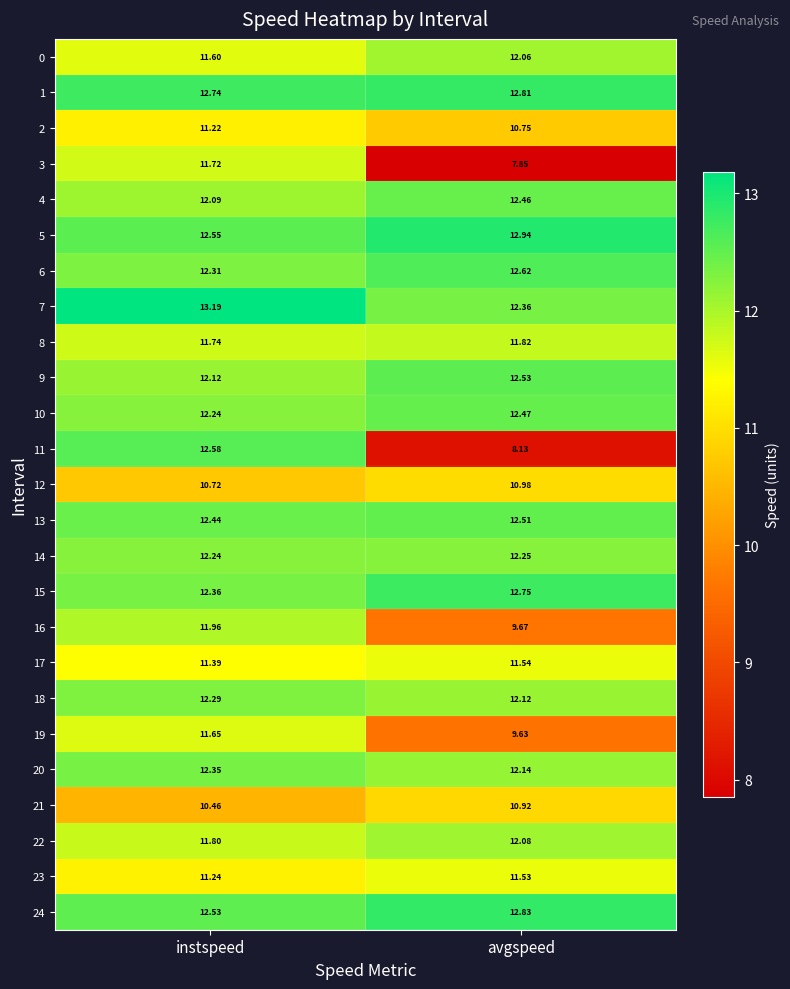

At which category is the sum across all series the highest?

instspeed